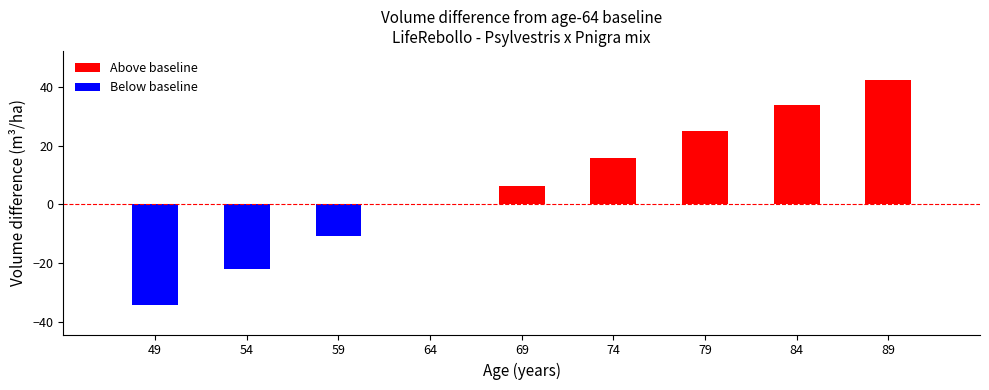

List the labels in order of Below baseline value, largest first.

64, 69, 74, 79, 84, 89, 59, 54, 49